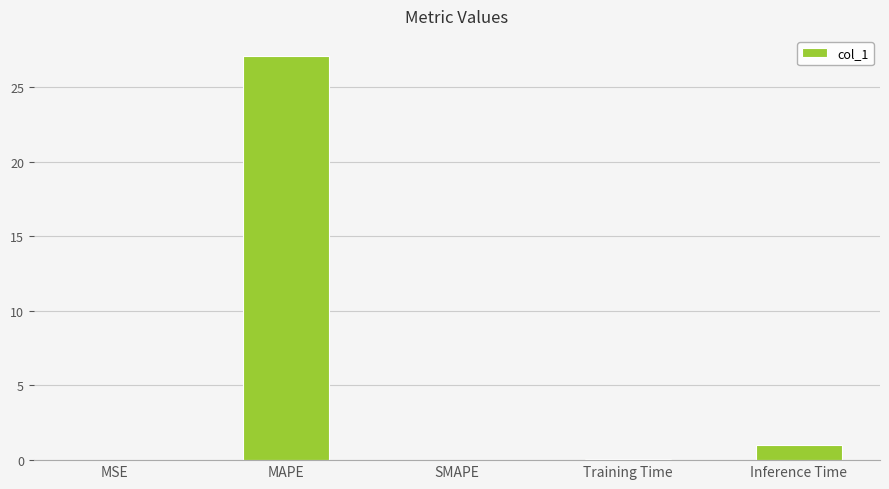

What is the sum of all values?

28.2